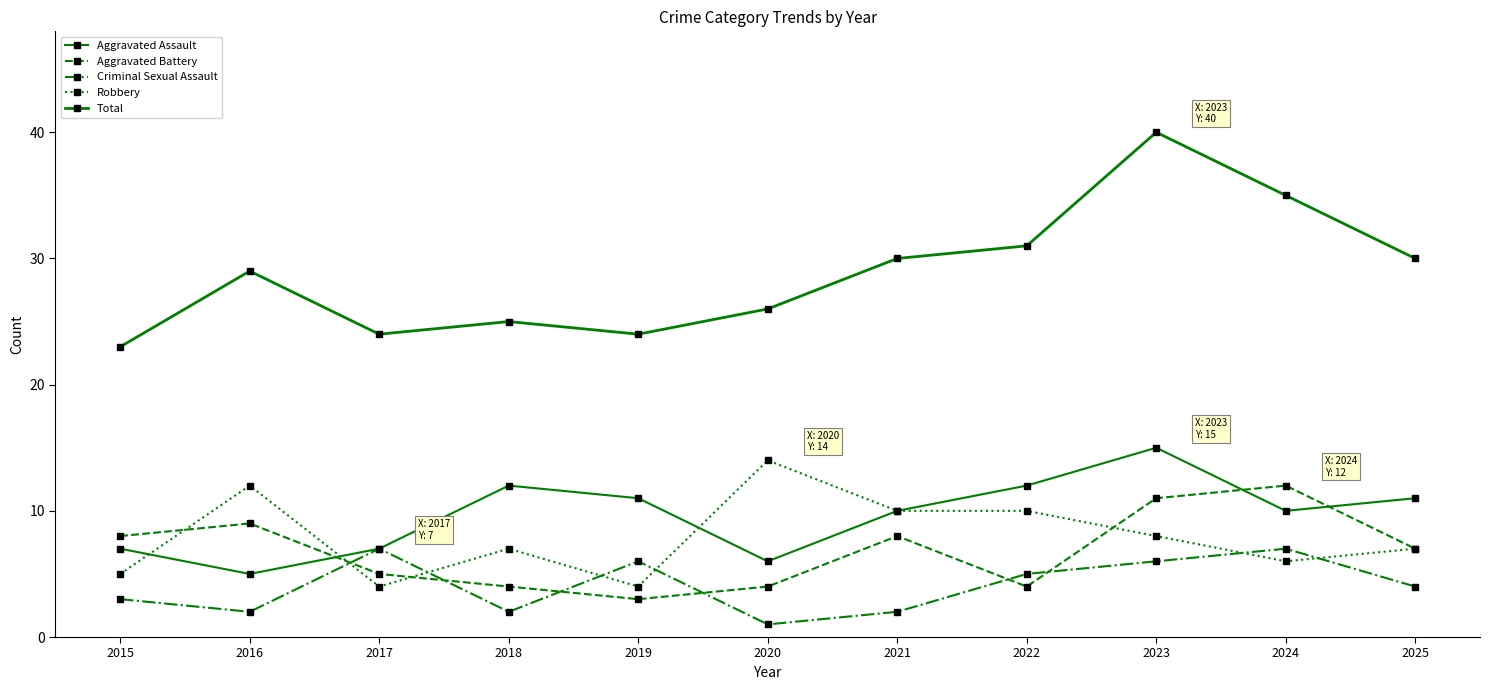

Between 2021 and 2015, which is larger?

2021